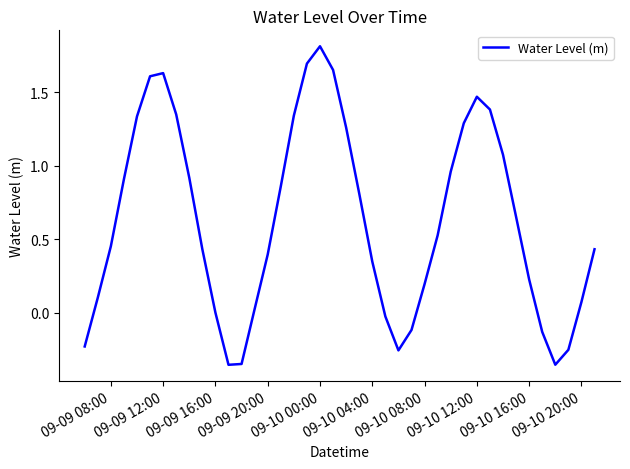

What is the difference between the maximum and minimum values?

2.2